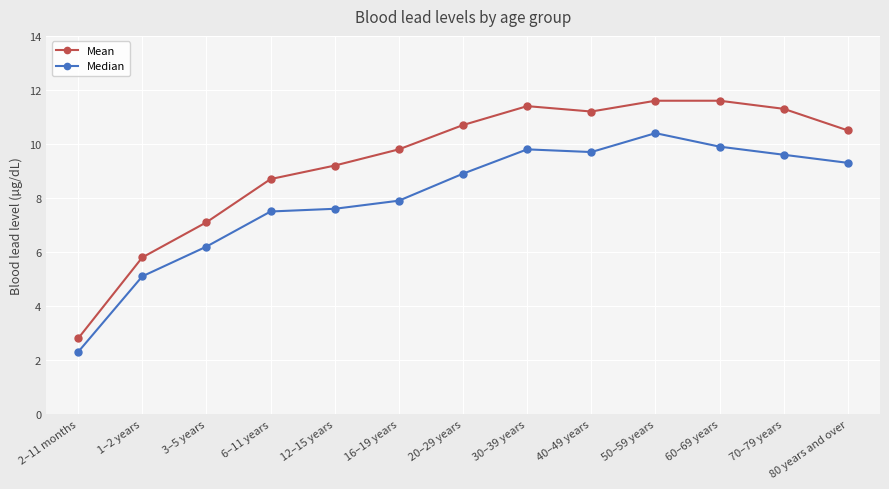

What is the minimum value for Mean?

2.8